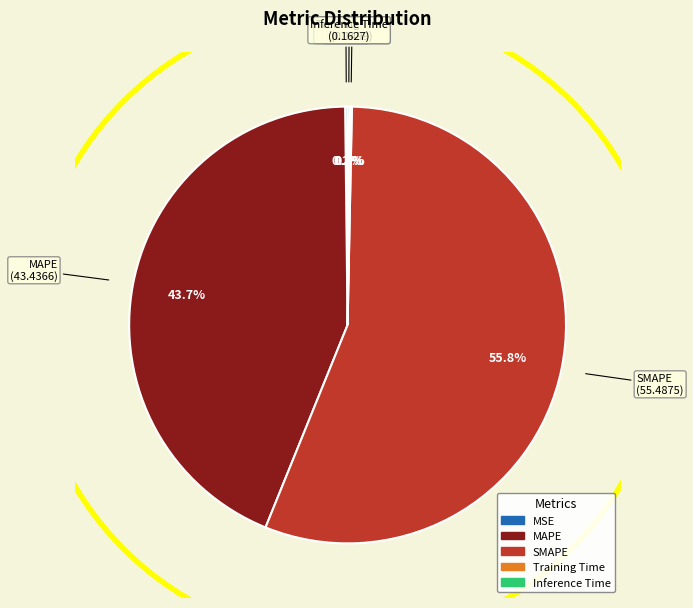

To the nearest percent, what is the difference between the largest and smallest slice percentages?

56%